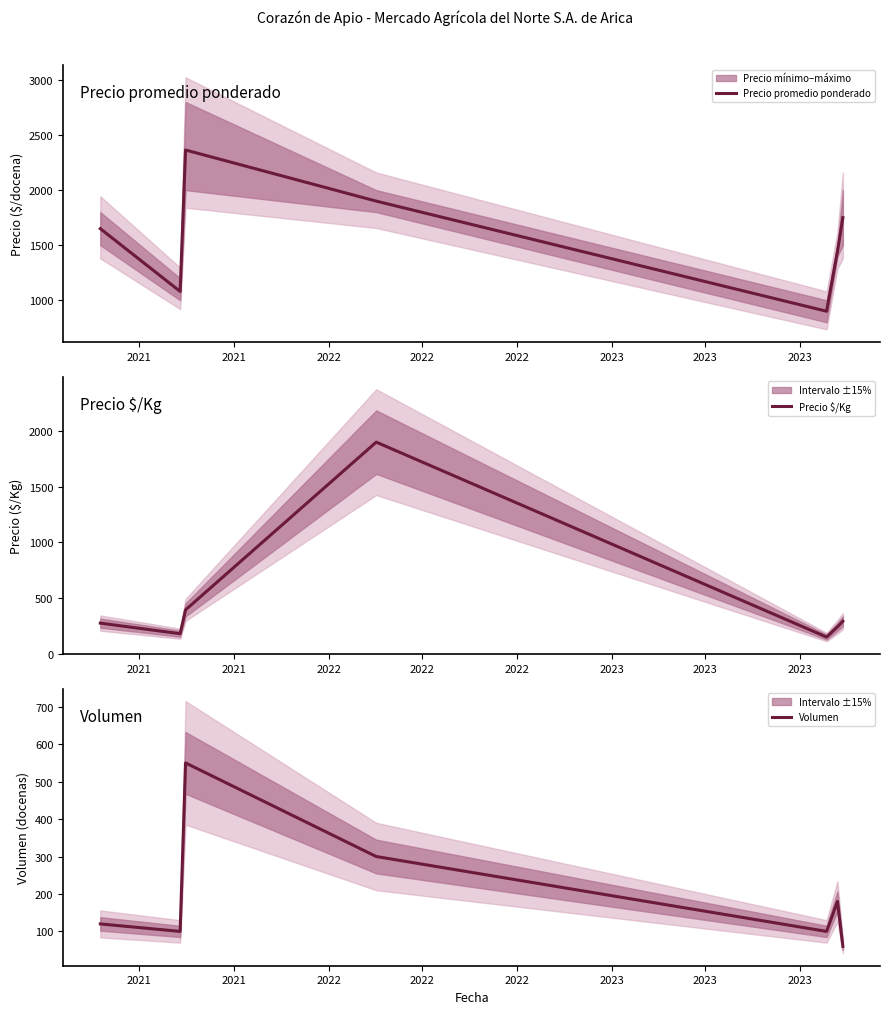

Which series has the largest range (max minus min)?

Precio $/Kg